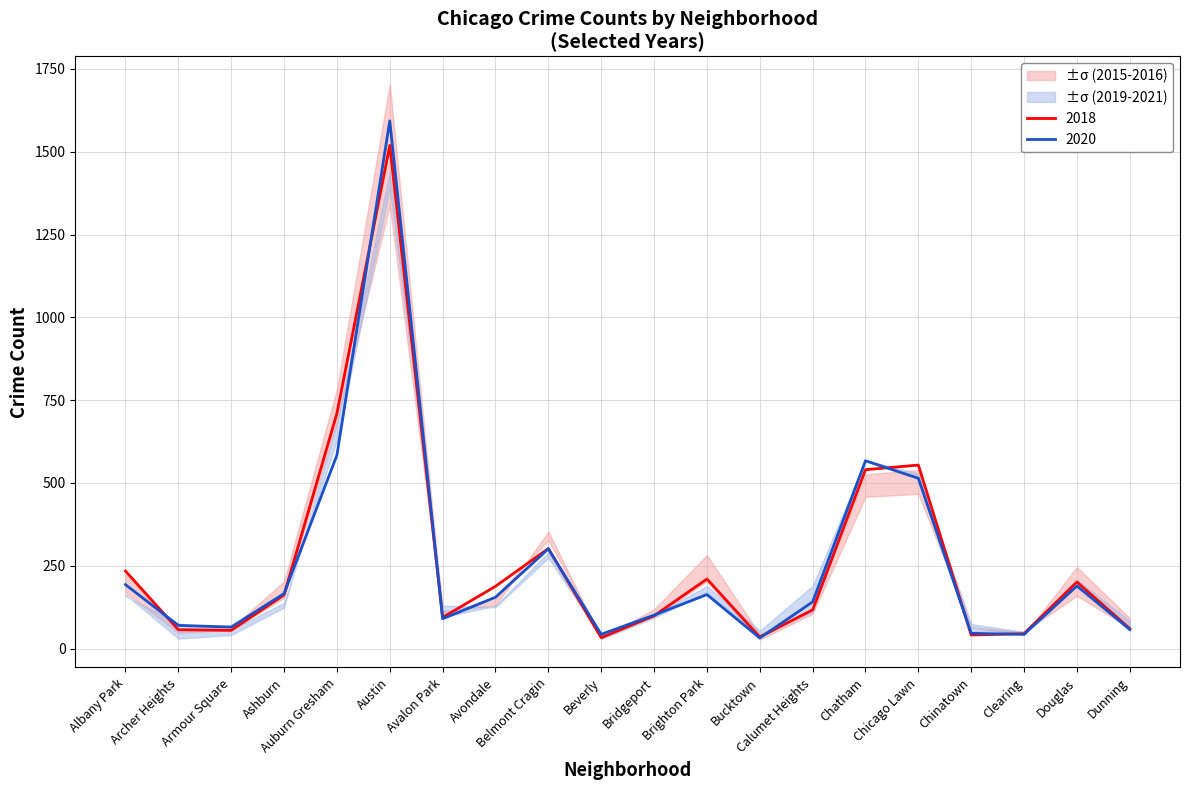

What is the difference between the maximum and minimum values in the 2018 series?

1486